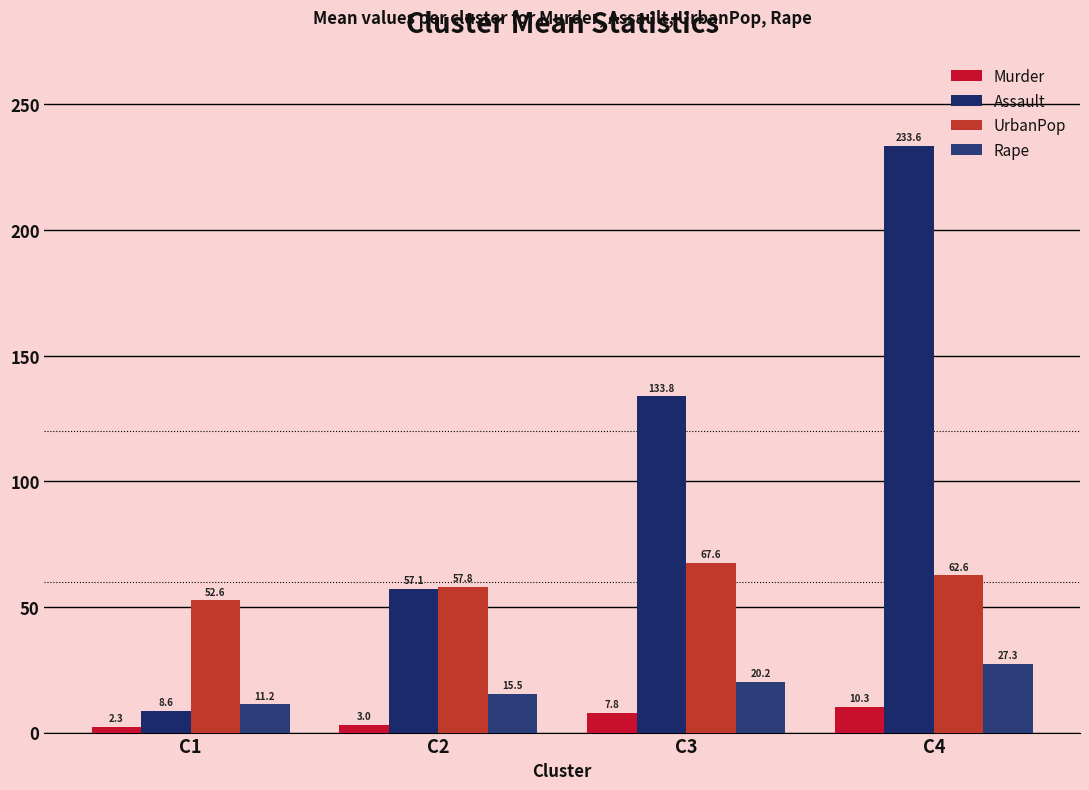

How many groups of bars are there?

4